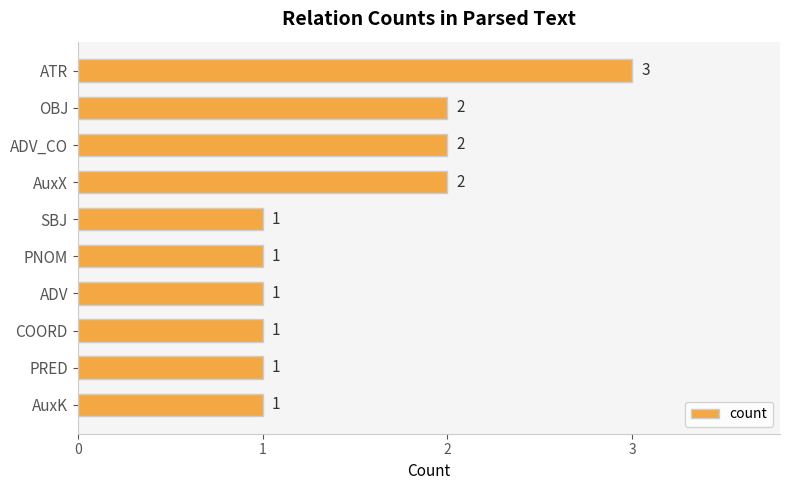

Which has a higher value, AuxX or PNOM?

AuxX